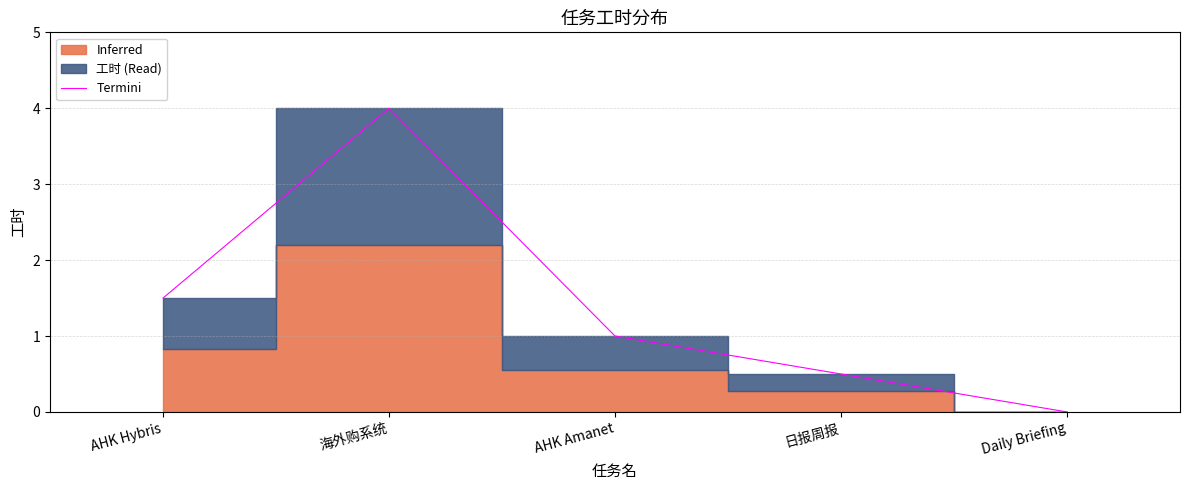

Count the values in the range 0 to 1.

3